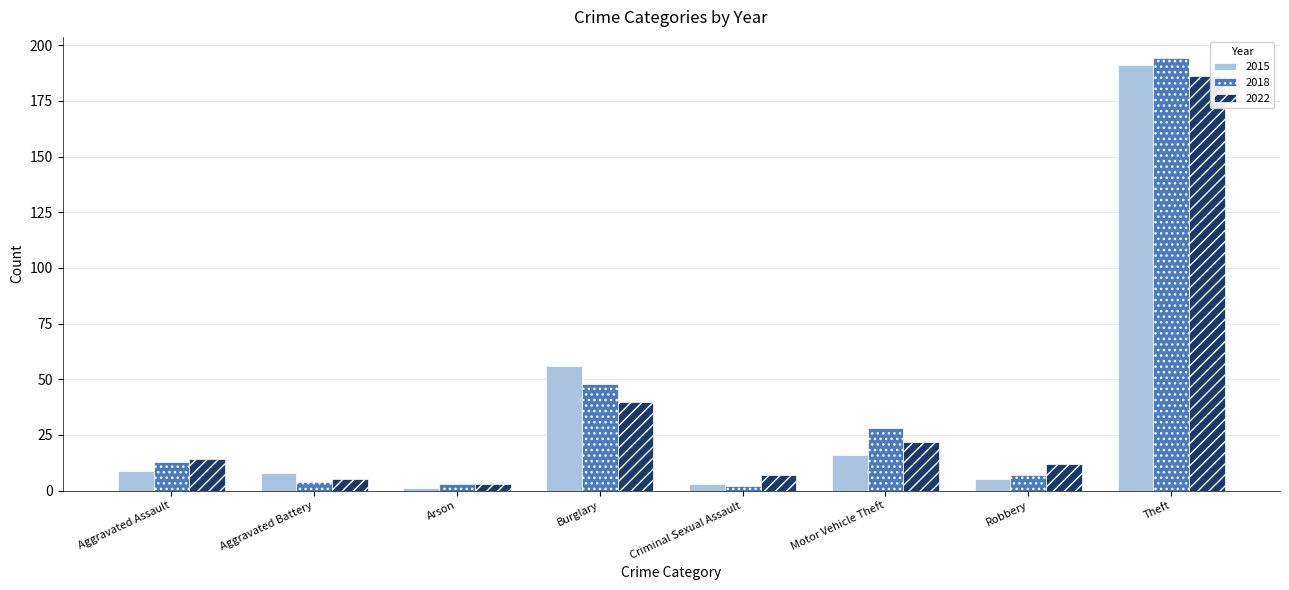

What are all the series names shown in the legend?

2015, 2018, 2022